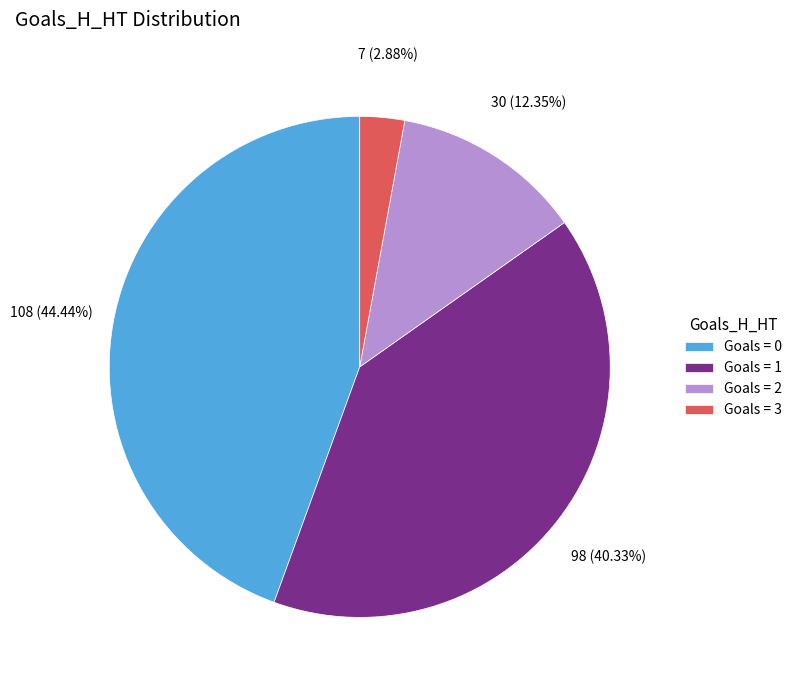

Rank the categories by value from highest to lowest.

Goals = 0, Goals = 1, Goals = 2, Goals = 3